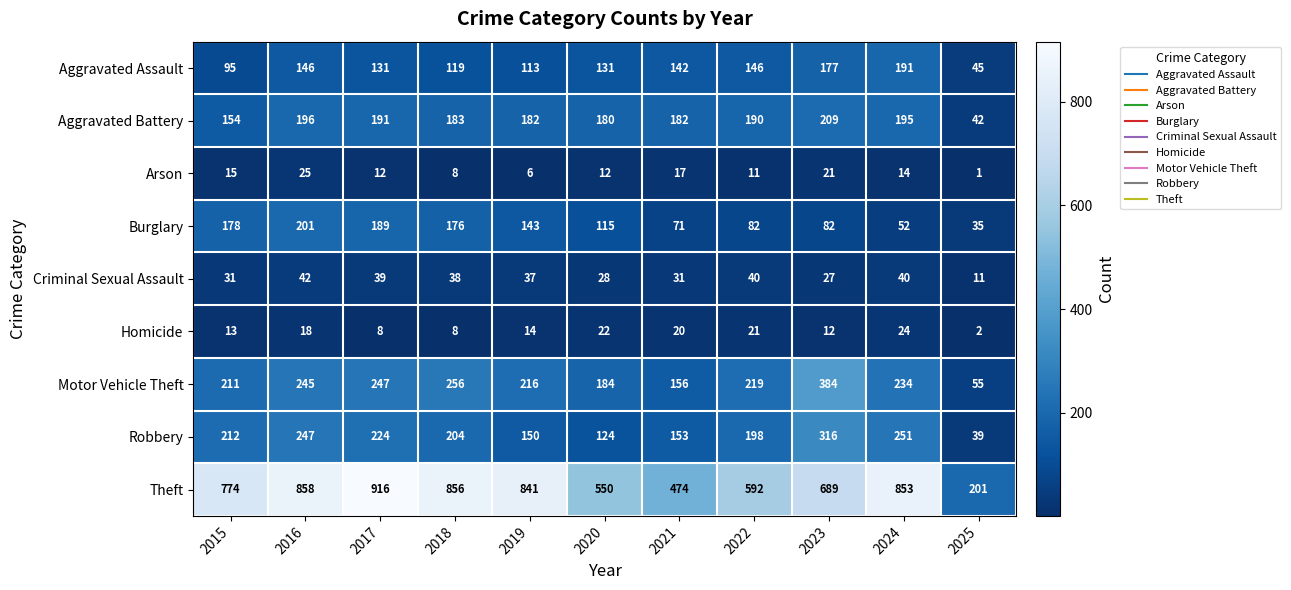

What is the difference between the maximum and minimum values in the Criminal Sexual Assault series?

31